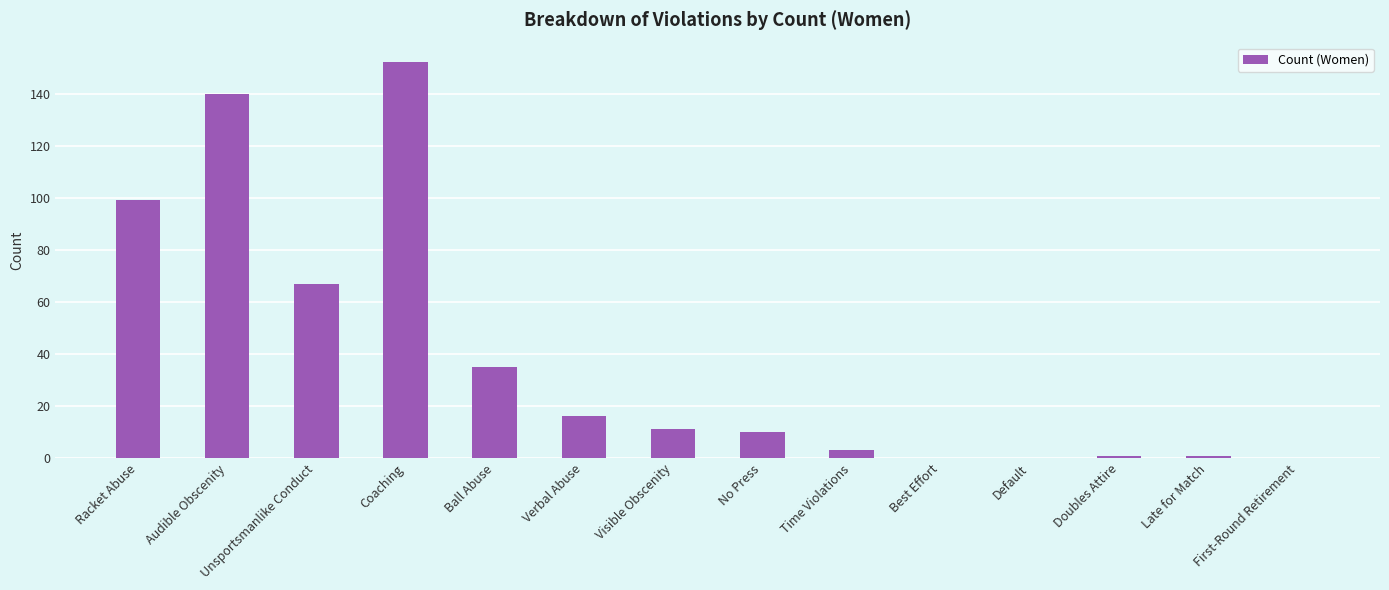

Which has a higher value, Verbal Abuse or Default?

Verbal Abuse